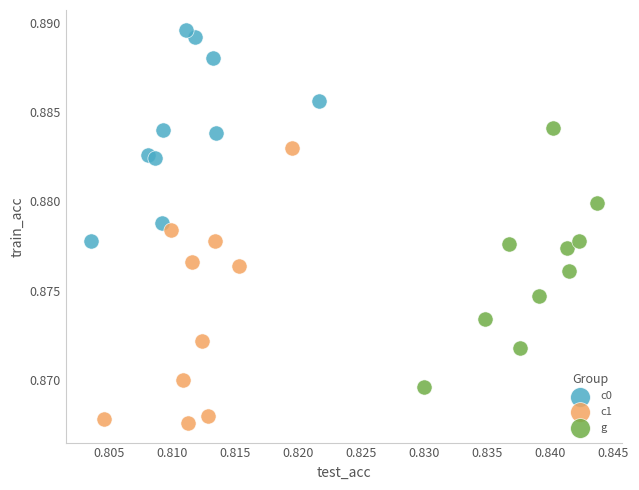

Which series contains the lowest Y value?

c1